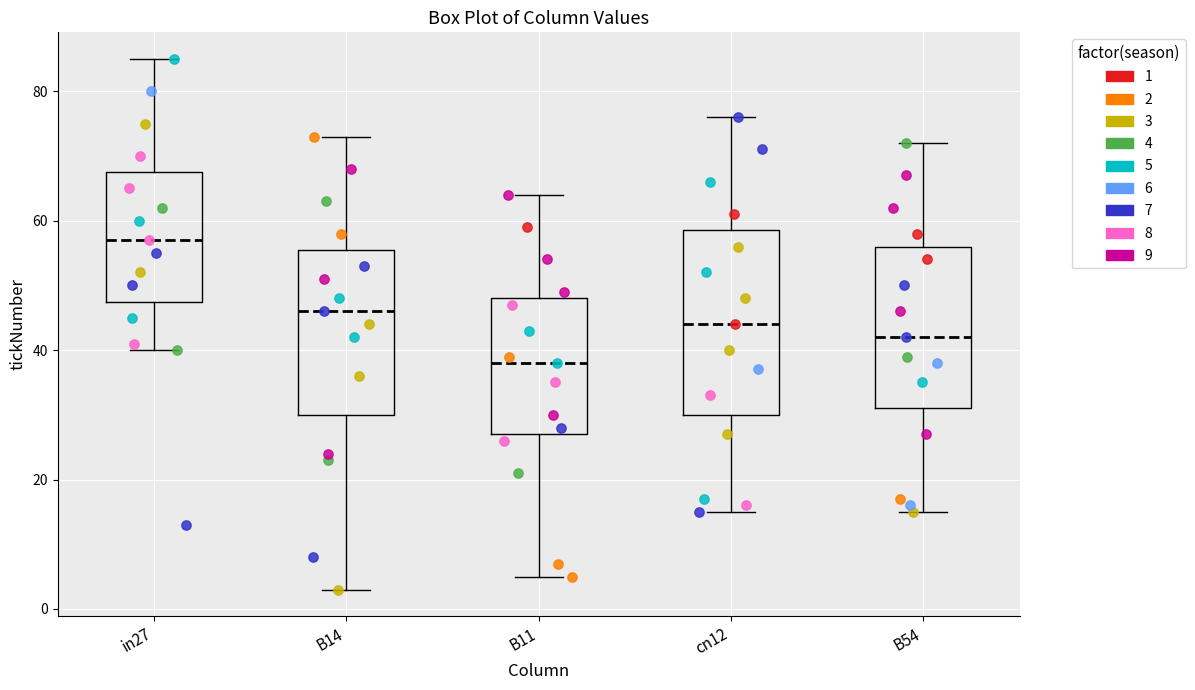

Comparing the boxes themselves (not the whiskers), which one is the tallest?

cn12